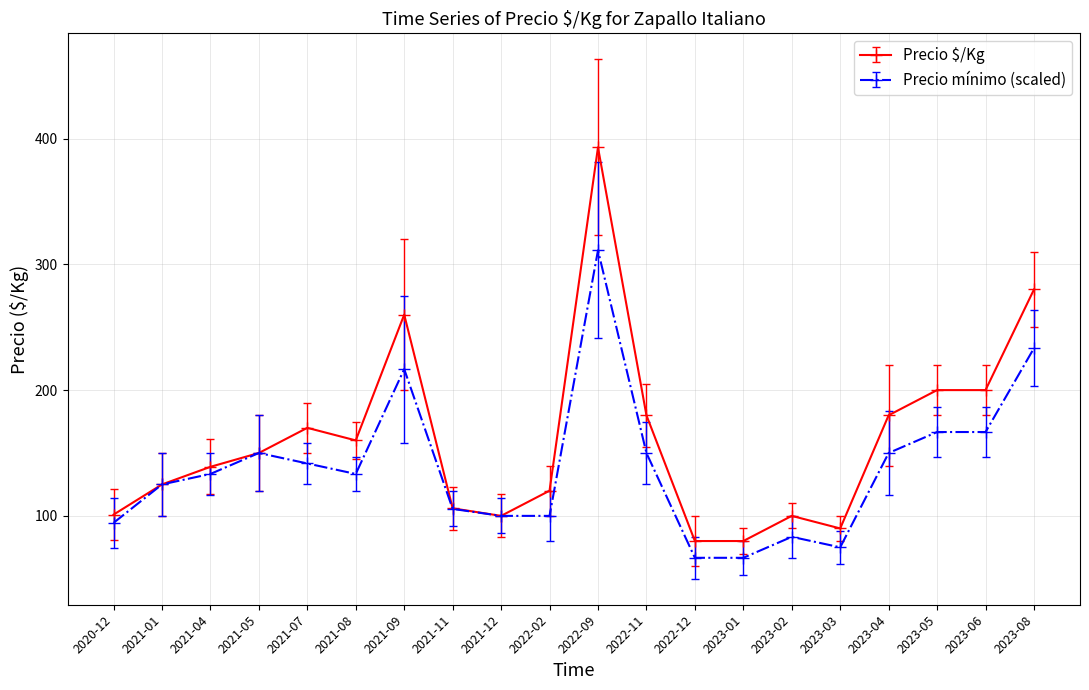

Which label corresponds to the largest value in the chart?

2022-09